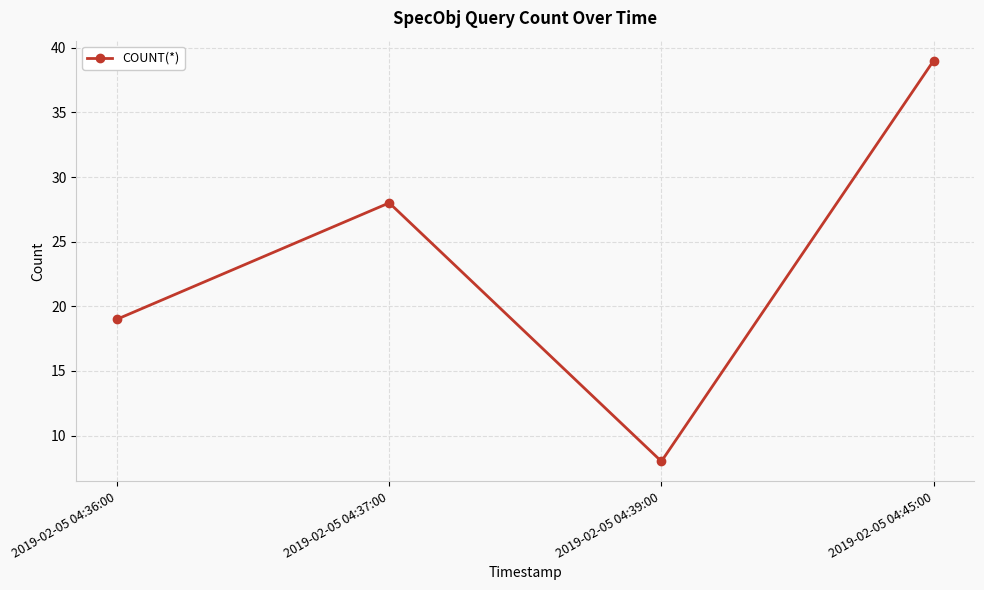

Does the chart have visible grid lines?

Yes